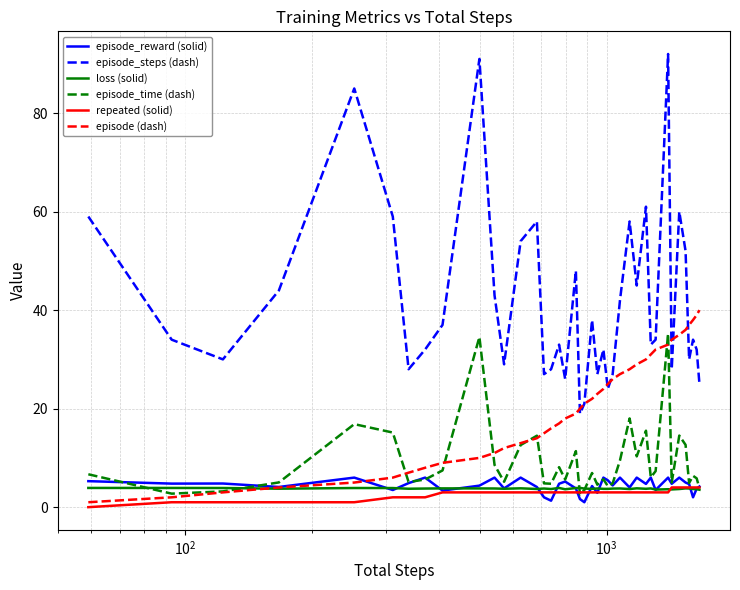

Count the number of data series in this chart.

6